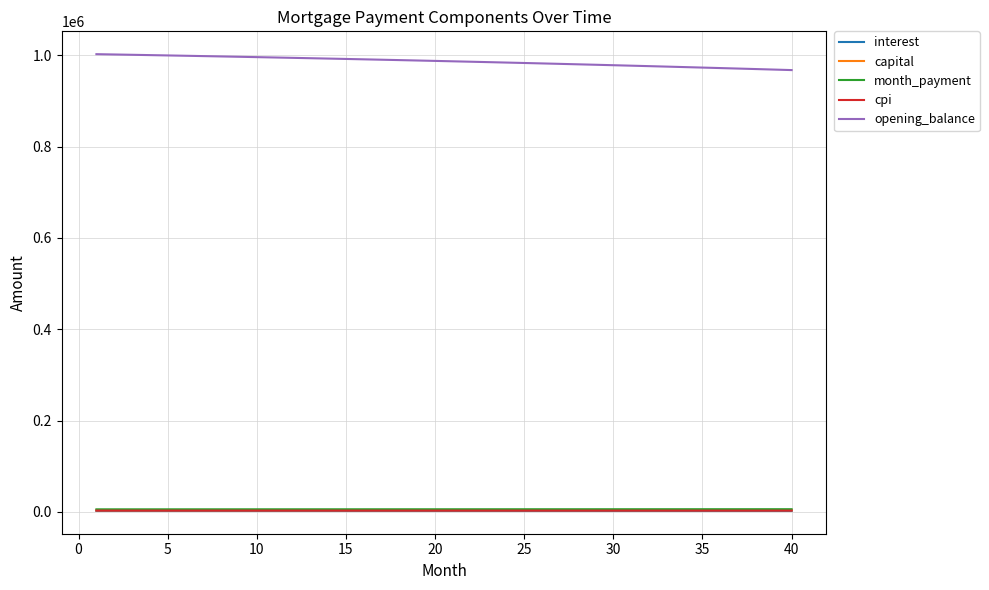

True or false: interest and opening_balance intersect in this chart.

False